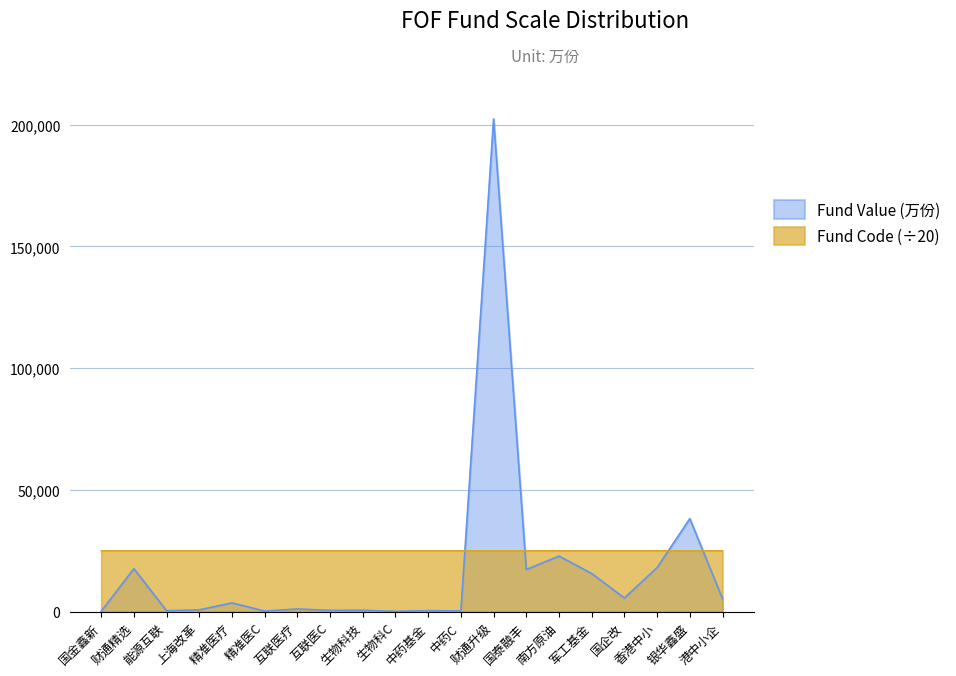

True or false: Fund Code and Fund Value cross at least once.

True